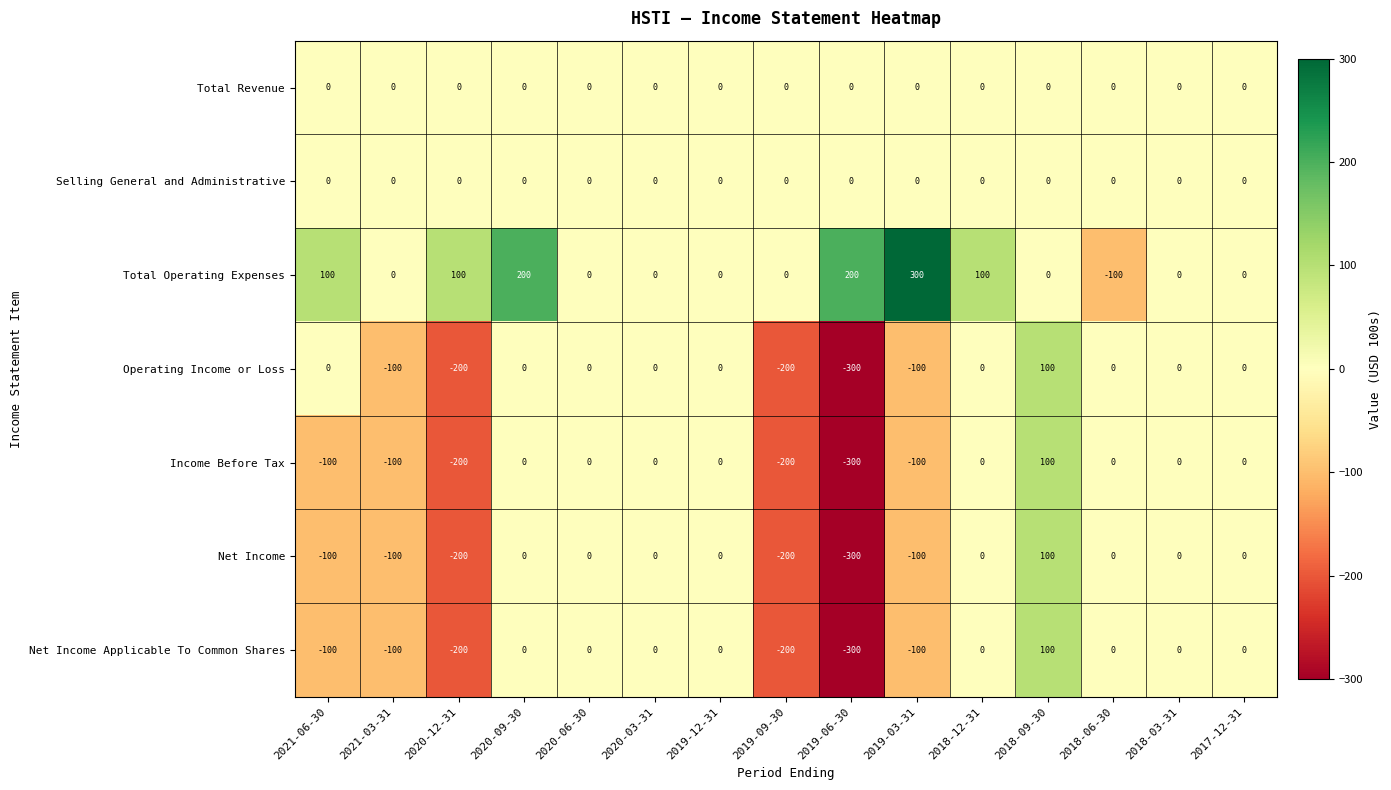

What is the total value across all series at 2018-06-30?

-100